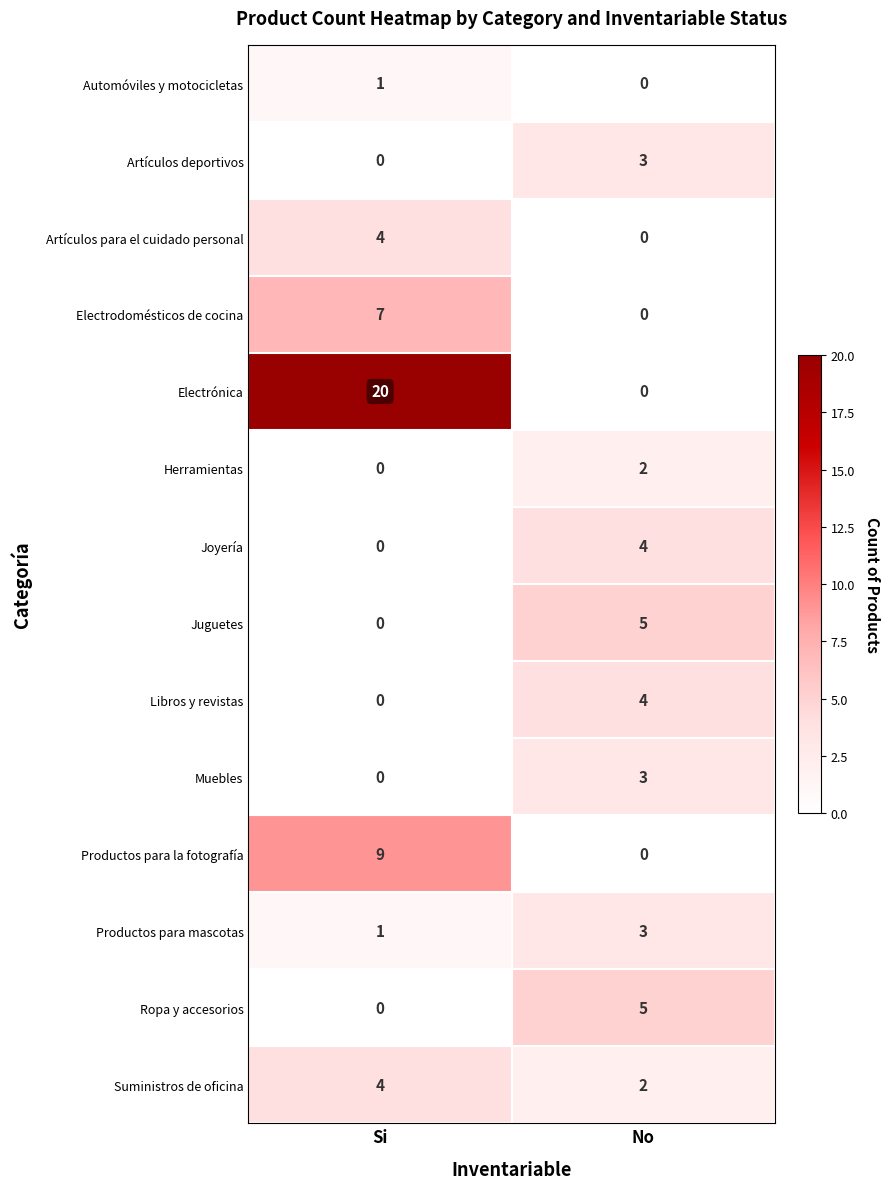

The value of Automóviles y motocicletas at Si is 2. True or false?

False